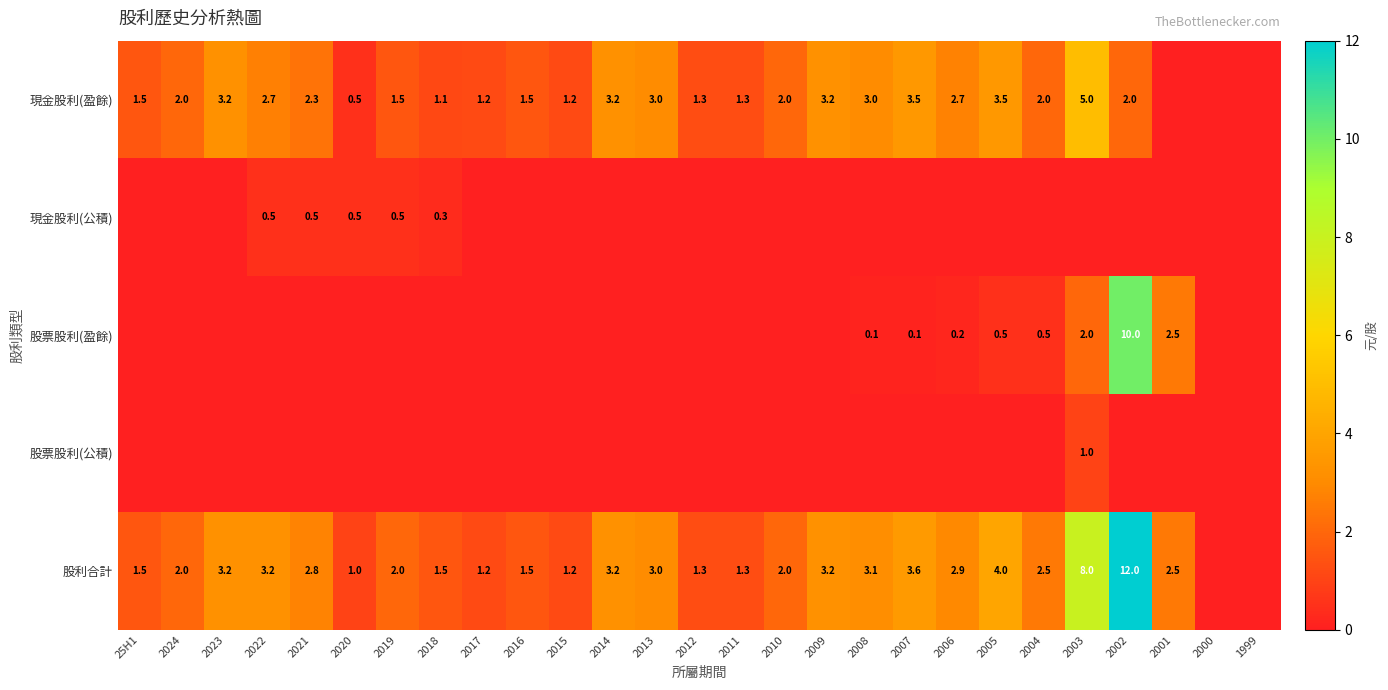

The 股利合計 series shows 0.4 at 2017. True or false?

False